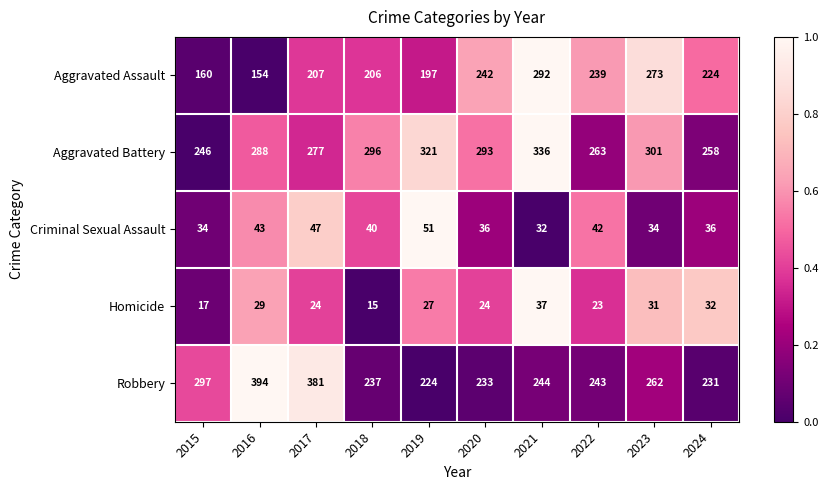

Between 2023 and 2024, which series saw the biggest shift?

Aggravated Assault